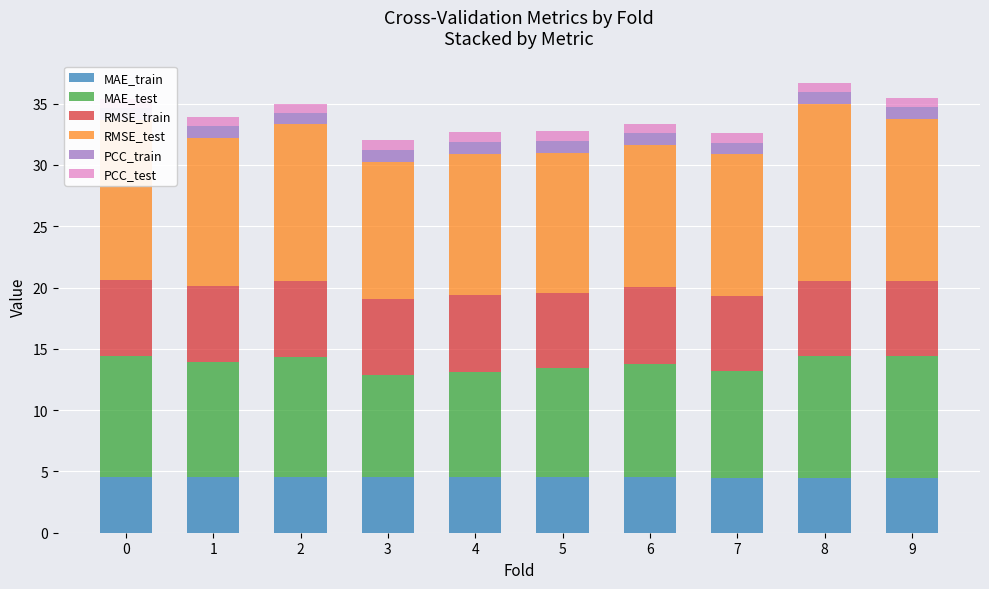

Is it true that MAE_train equals 4.5 at 6?

True